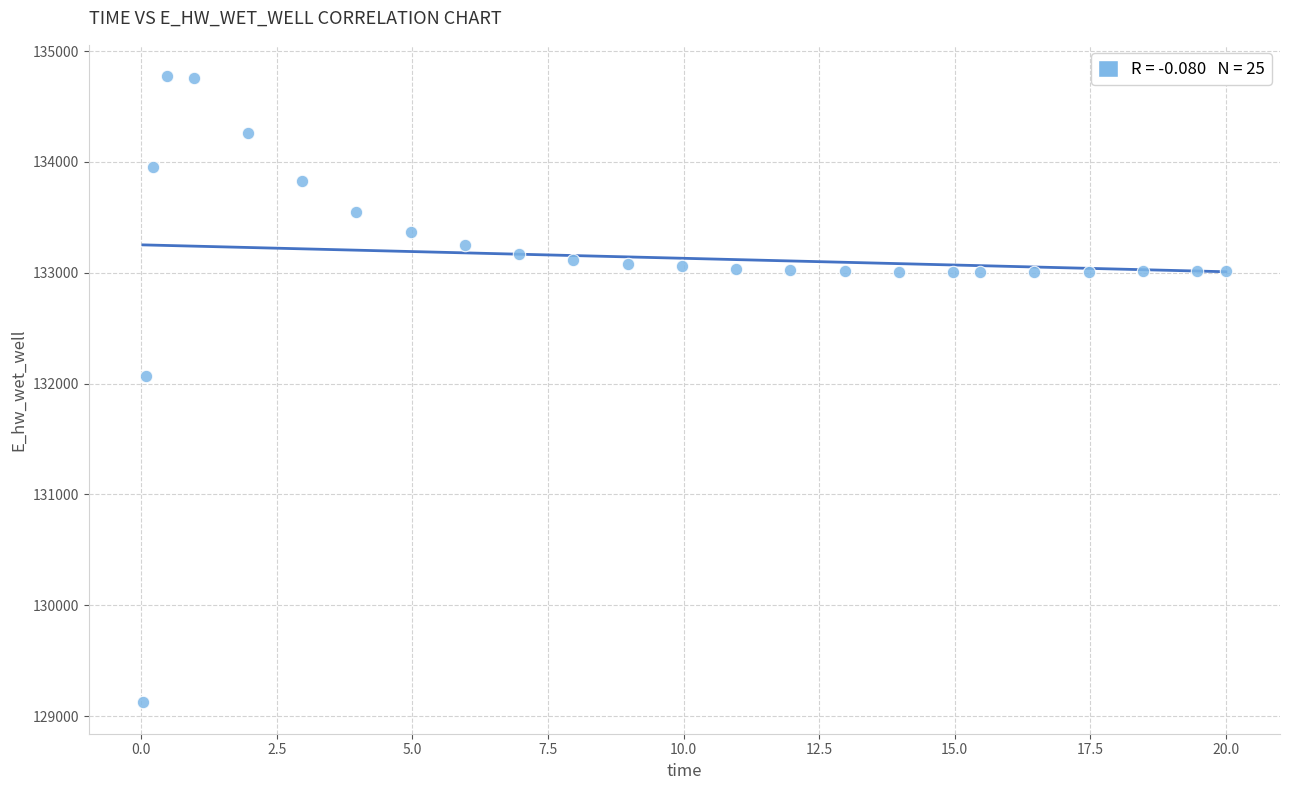

What is the range of Y values (max minus min)?

5649.1